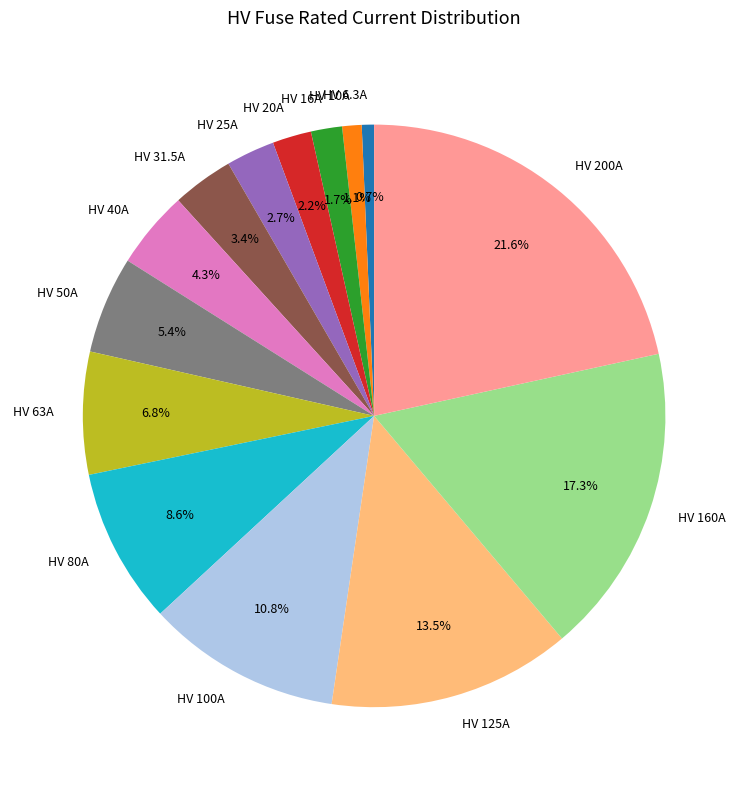

To the nearest percent, what is the combined percentage of HV 25A and HV 80A?

11%